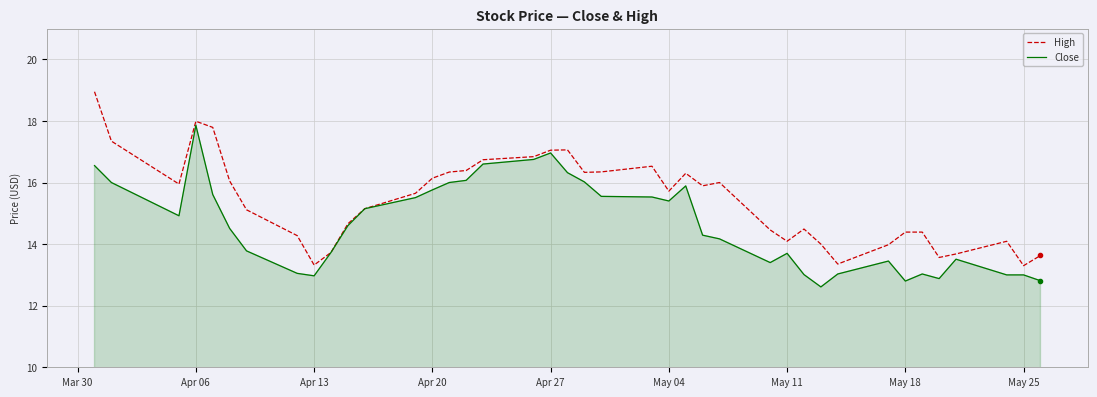

Which series has the largest total across all categories?

High